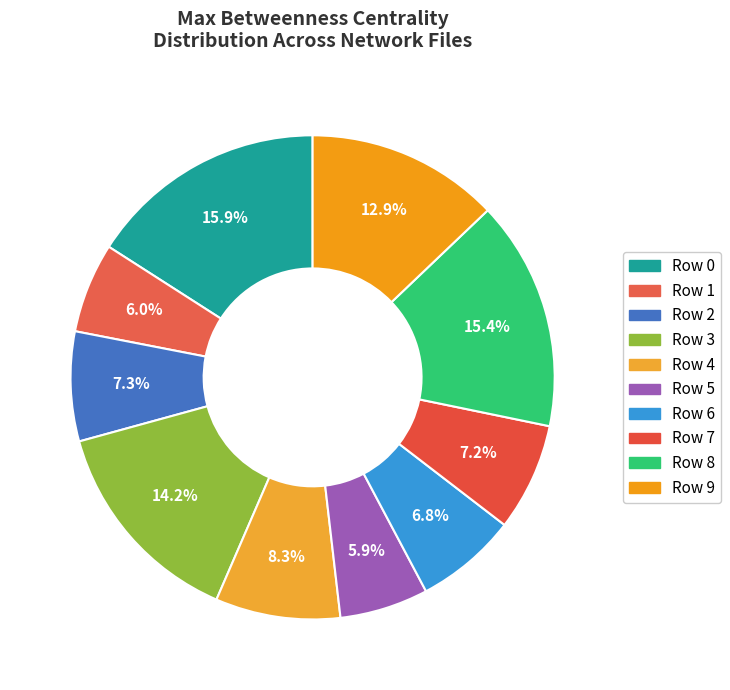

How many segments does this pie chart have?

10